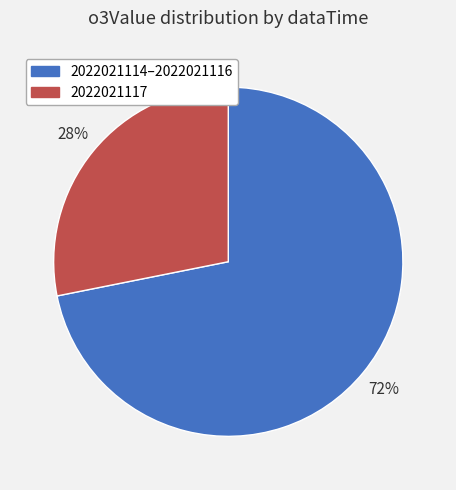

To the nearest percent, what is the average slice percentage?

50%